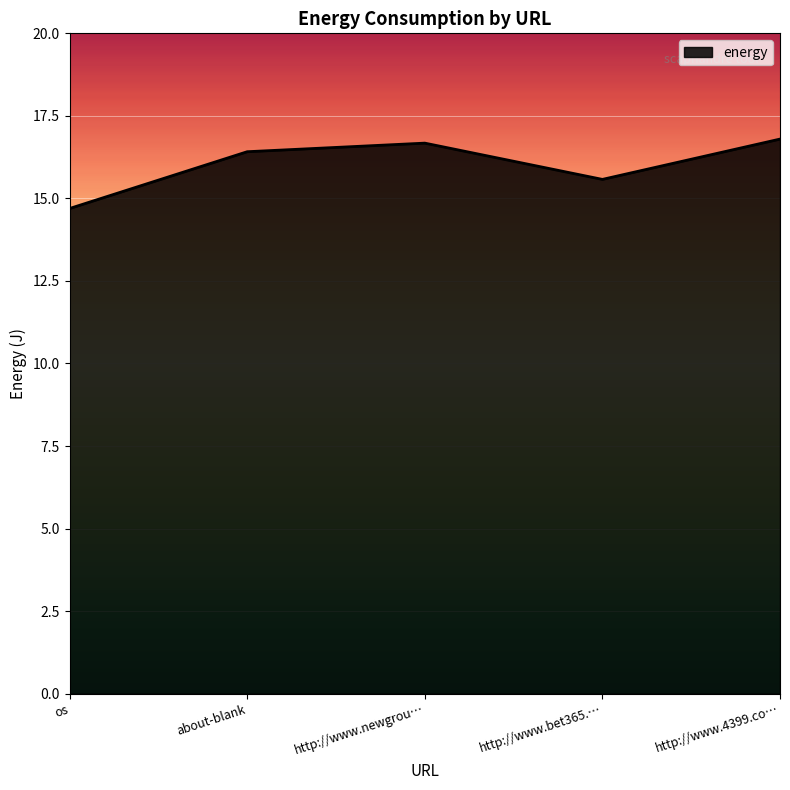

How many values are between 15 and 16?

1